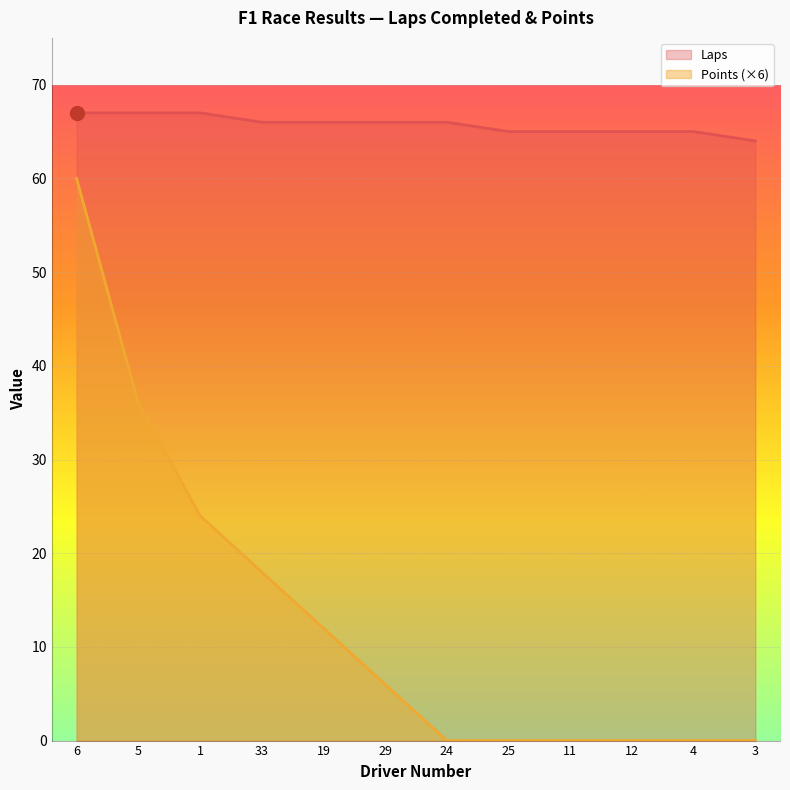

Is it true that Points equals 36 at 5?

True